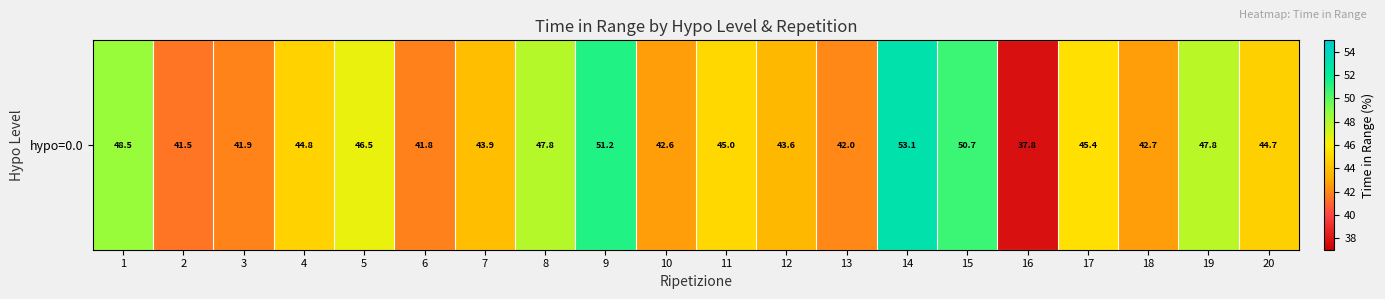

The chart shows a value of 37.8 at 16. True or false?

True